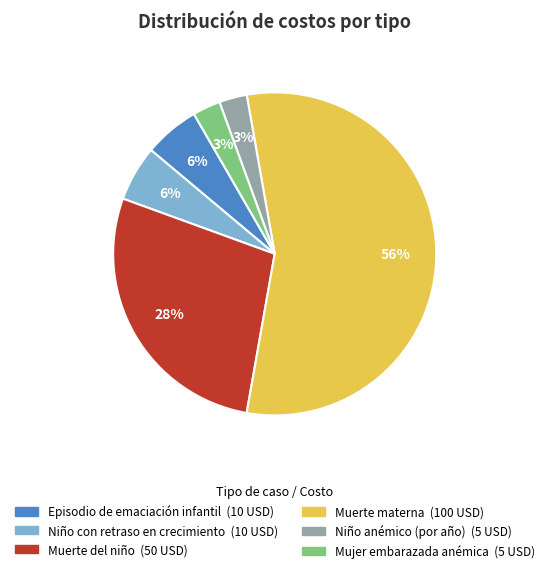

How many slices are in this pie chart?

6